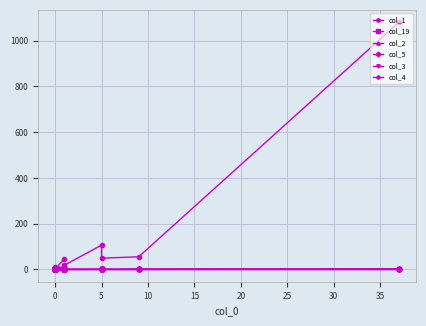

What is the sum of all col_19 values?

4